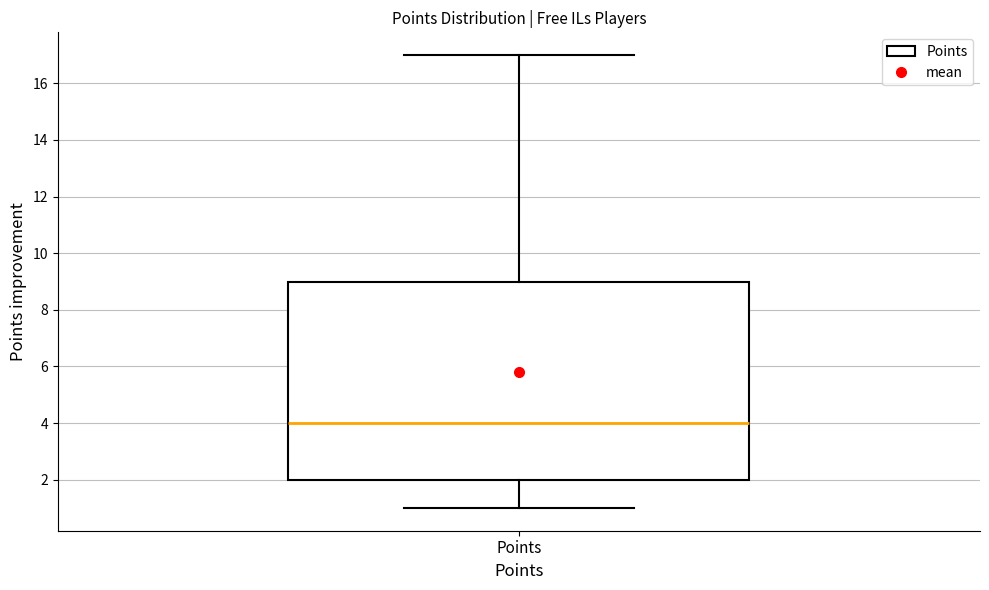

Transcribe this box plot: give where the median line is, the range the box spans, and where the two whiskers end, as read against the y-axis. The values are not printed on the chart, so give them approximately, as read against the axis.

median 4, box 2 to 9, whiskers 1 to 17